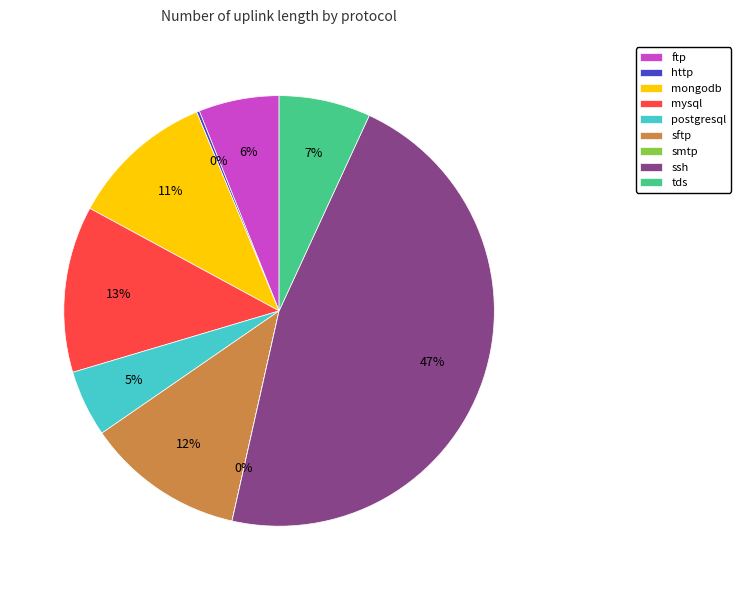

True or false: mongodb accounts for 1% of the total.

False